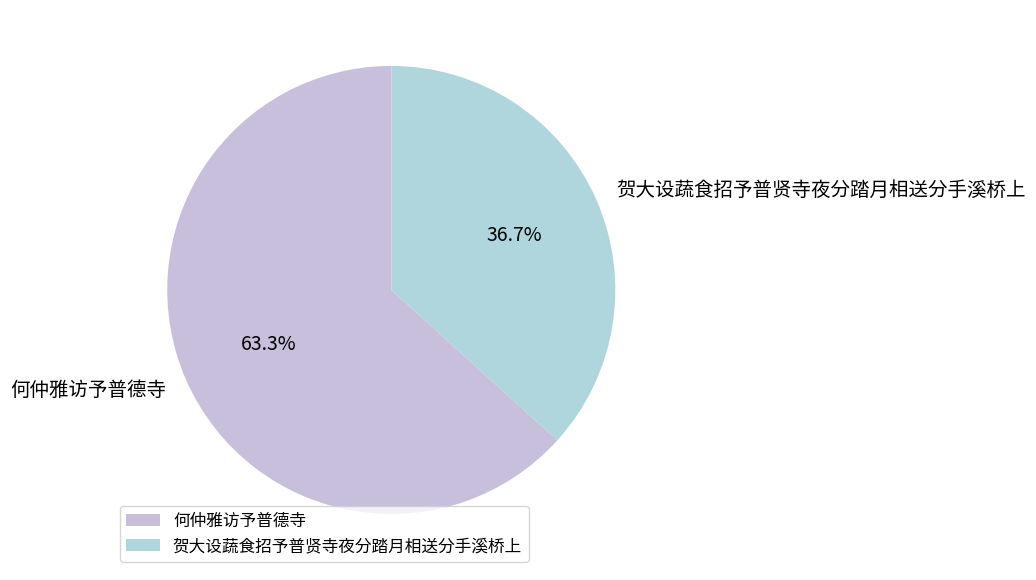

What percentage is the 贺大设蔬食招予普贤寺夜分踏月相送分手溪桥上 slice, to the nearest percent?

37%